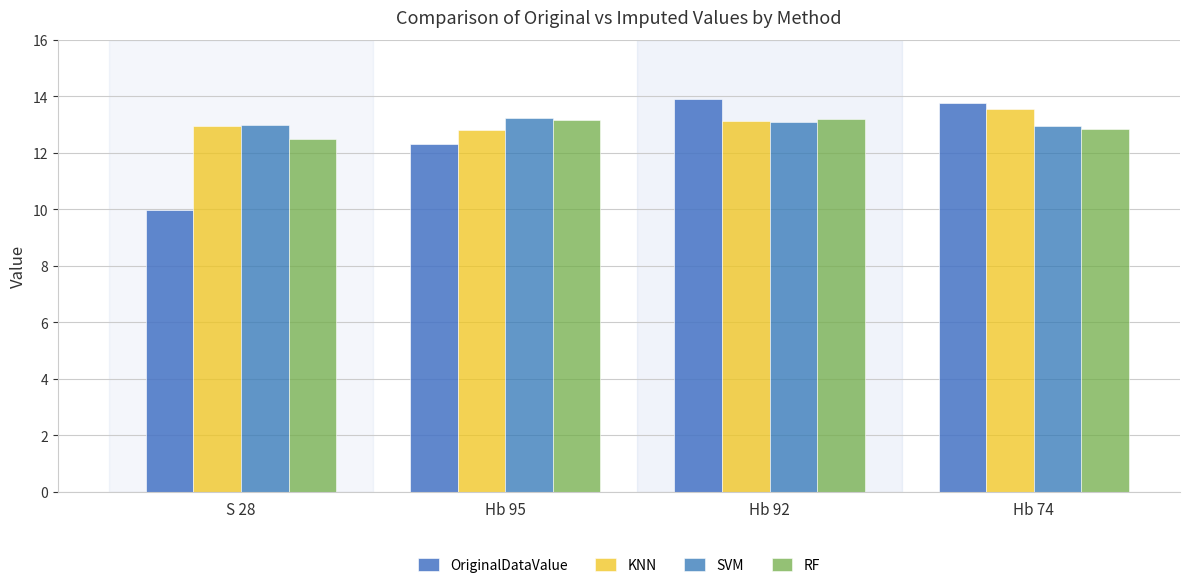

Which series has the widest spread of values?

OriginalDataValue